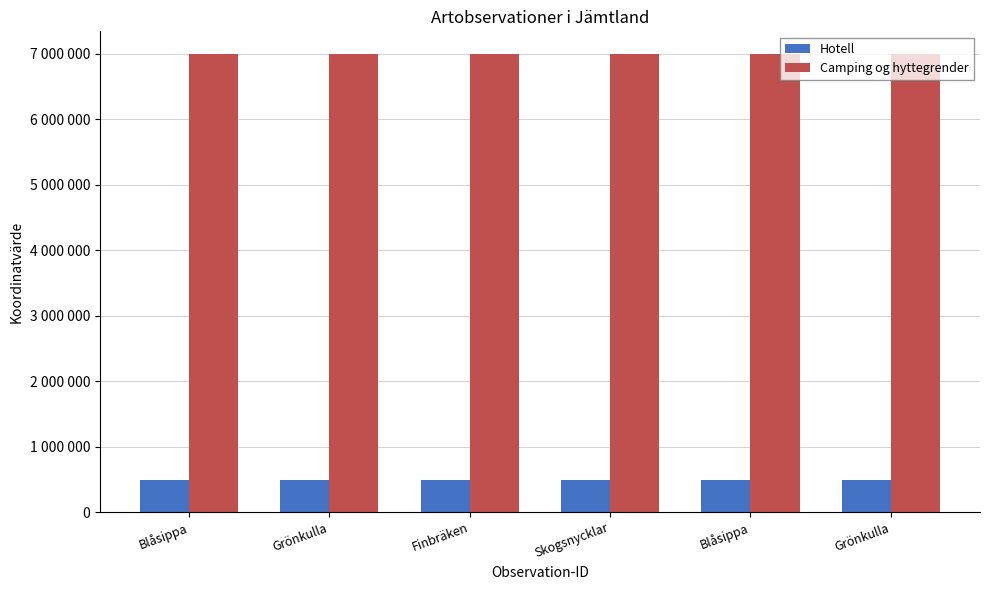

At which category does the chart reach its peak across all series?

Blåsippa